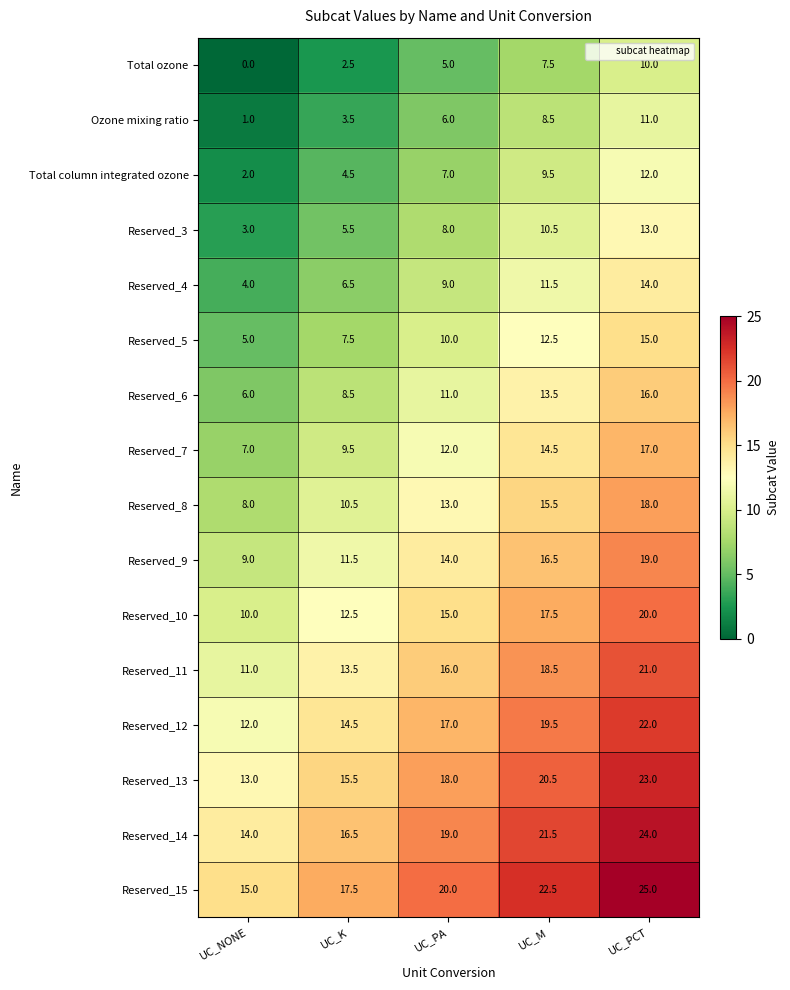

Is the value of Ozone mixing ratio at UC_M greater than the value of Reserved_3 at UC_K?

Yes